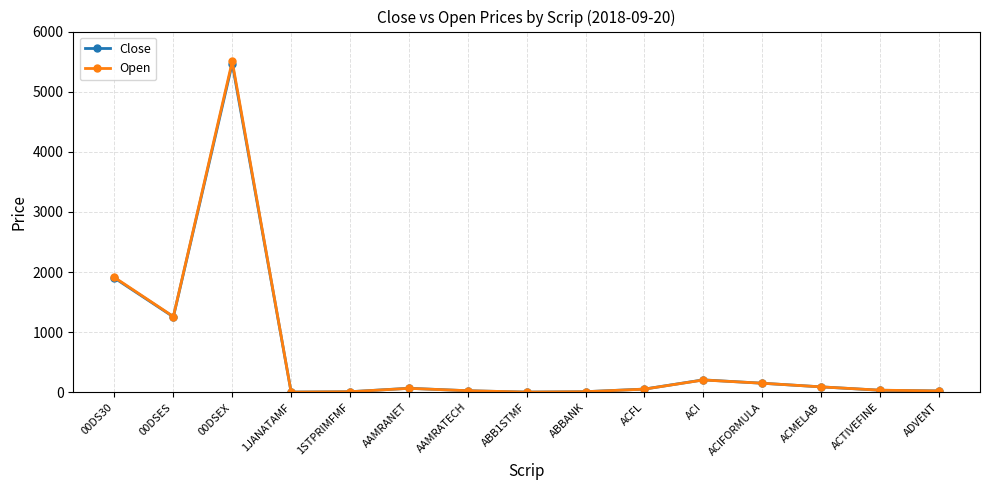

Which category has the highest value in the Close series?

00DSEX